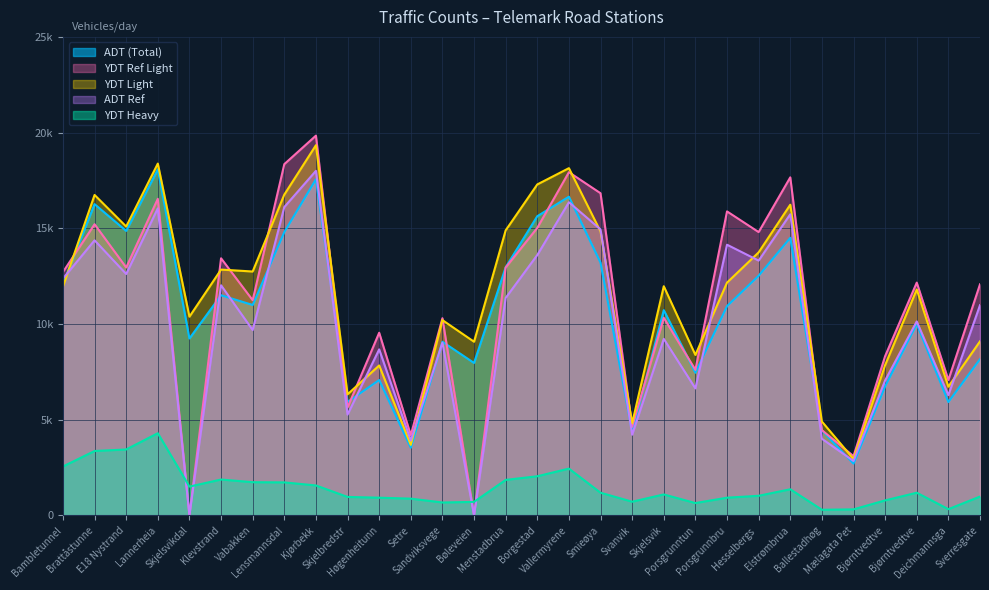

The ADT (Total) series shows 29689 at Lannerheia. True or false?

False